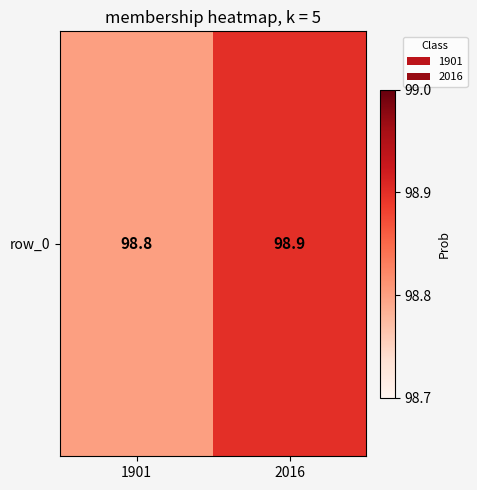

What is the difference between the maximum and minimum values?

0.1